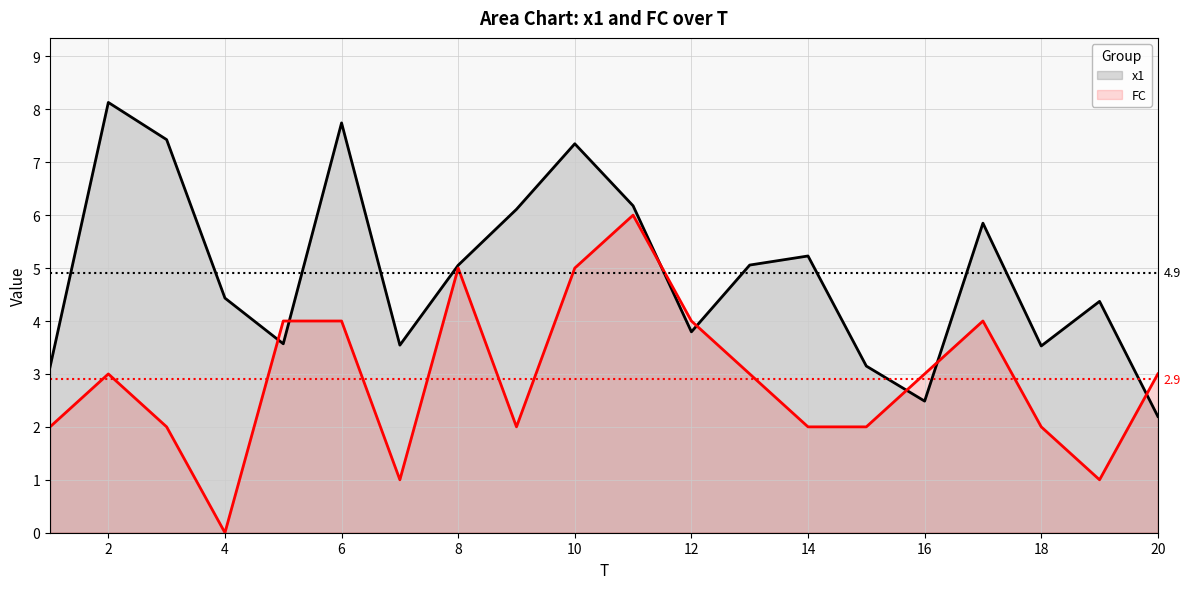

How many times do FC and x1 cross each other?

7